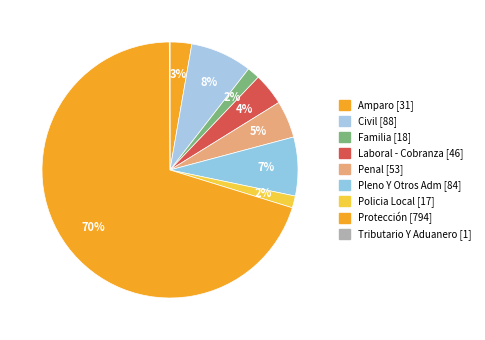

To the nearest percent, what is the difference between the largest and smallest slice percentages?

70%